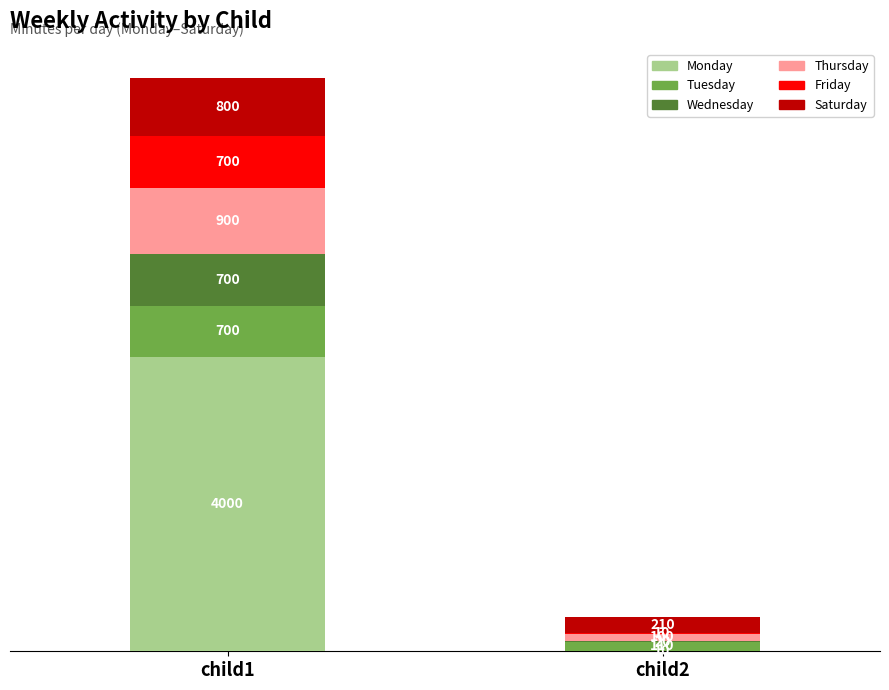

Reading left to right, transcribe the values for Monday.

child1=4000	child2=10